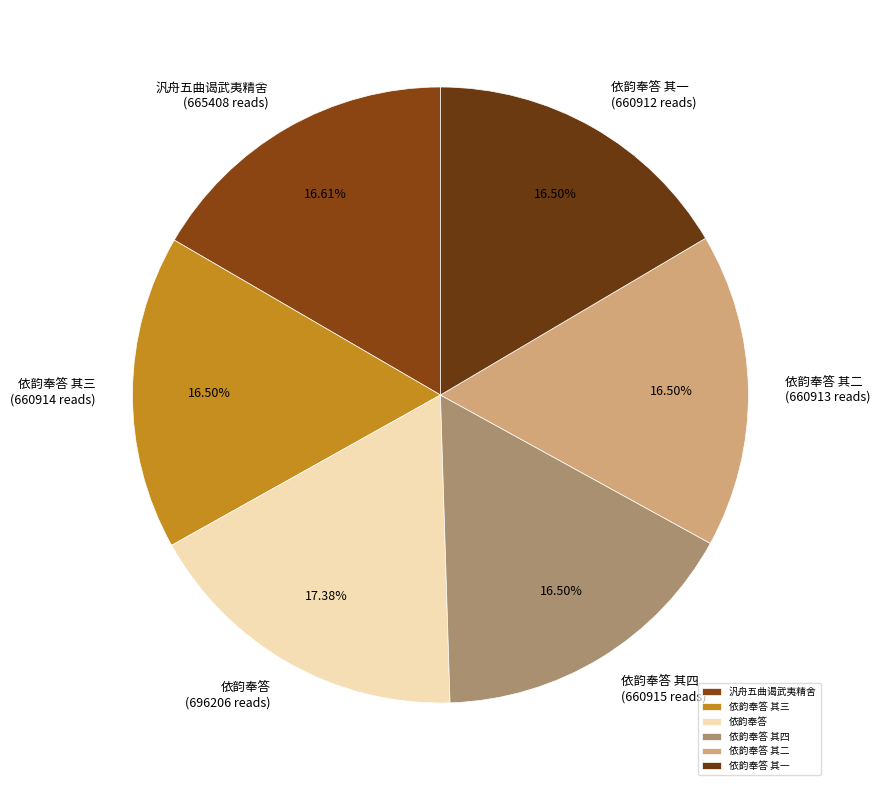

How many segments does this pie chart have?

6